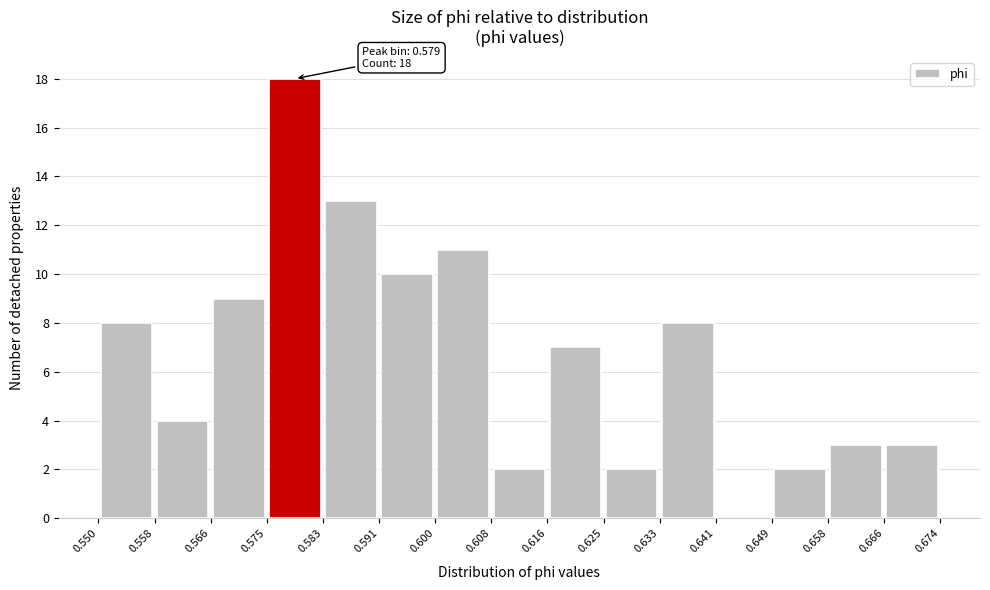

Which range on the x-axis has the tallest bar?

0.575 to 0.583